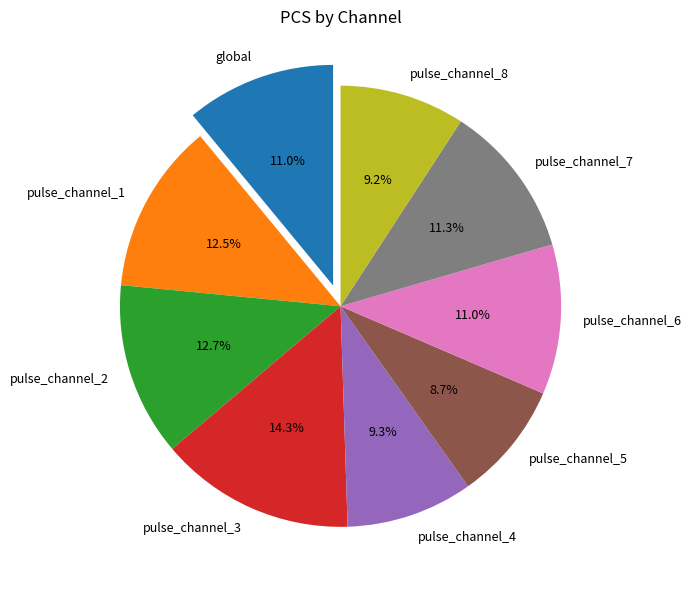

True or false: global accounts for 25% of the total.

False